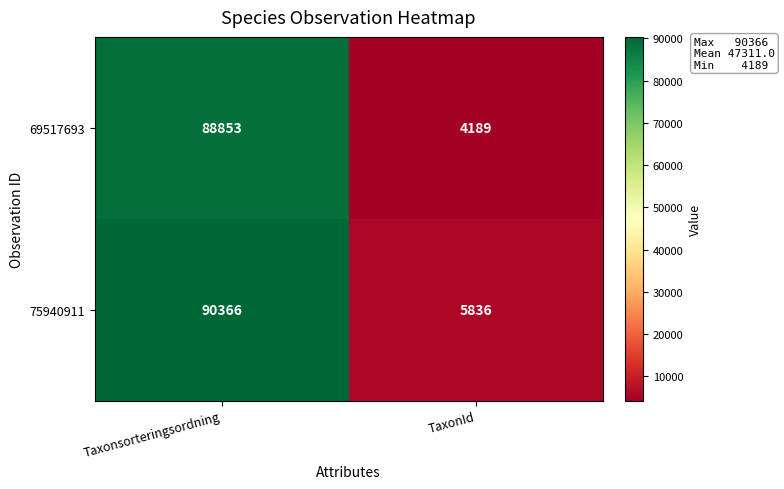

What is the approximate value of 69517693 at TaxonId, to the nearest 50?

4200